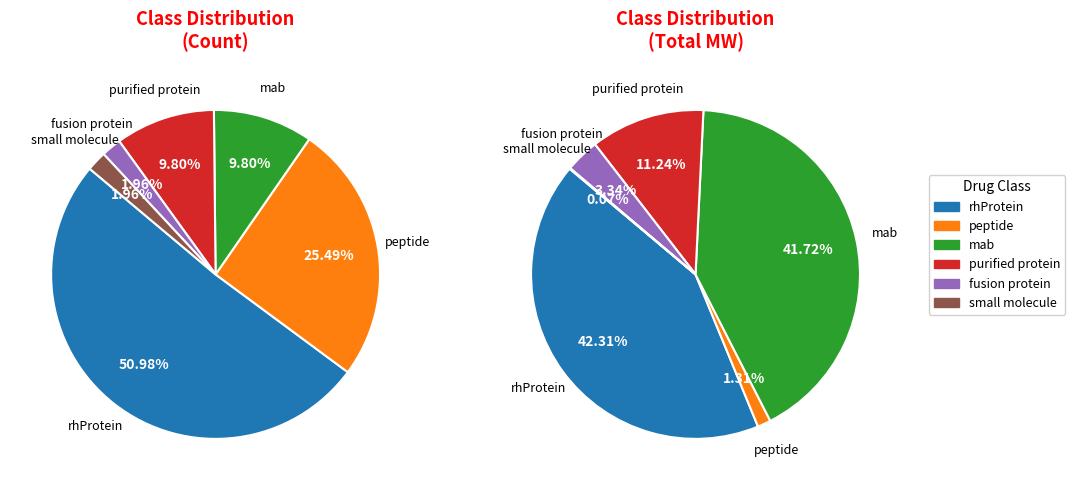

What portion of the pie excludes purified protein?

90.2%